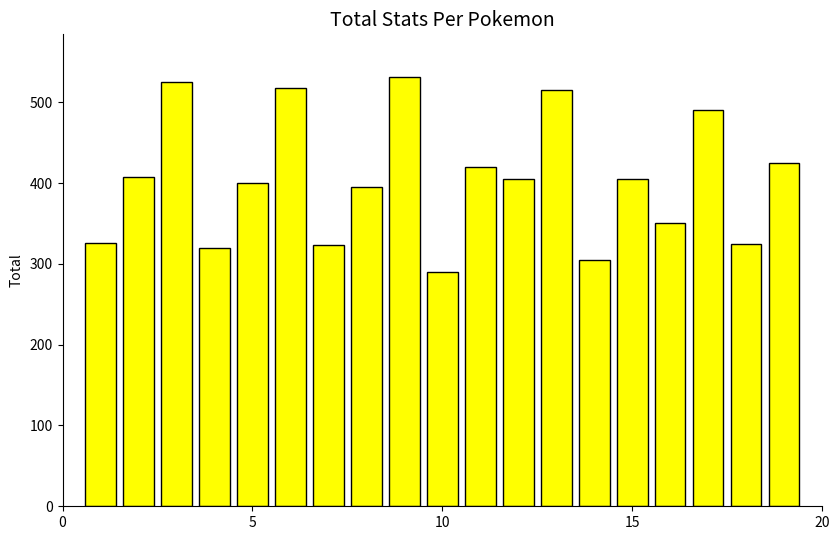

What is the minimum value shown in the chart?

290